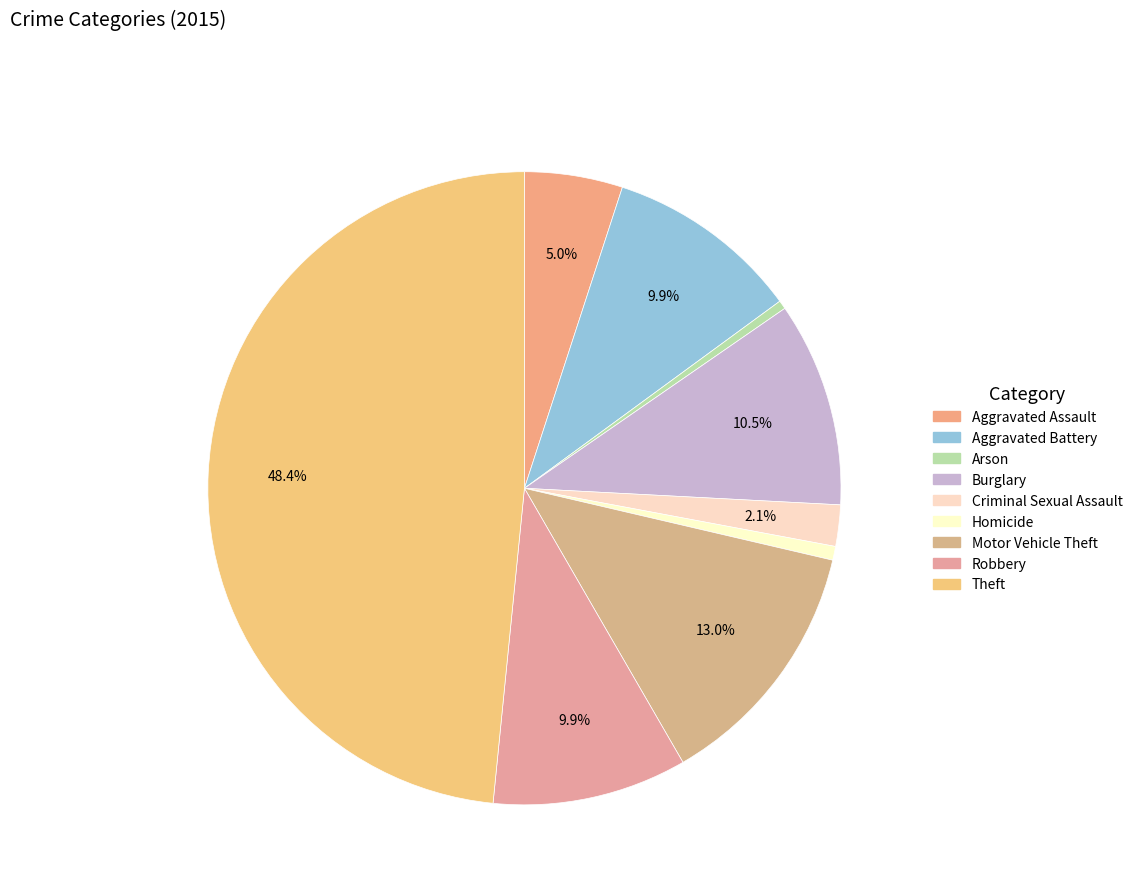

Is Aggravated Assault the majority of the pie?

No